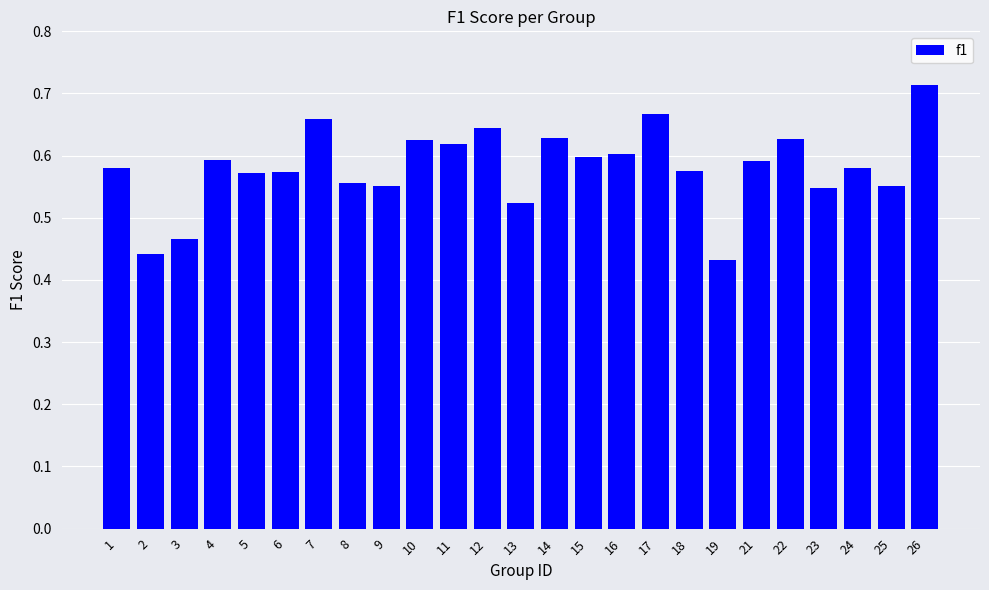

What is the difference between the maximum and minimum values?

0.3